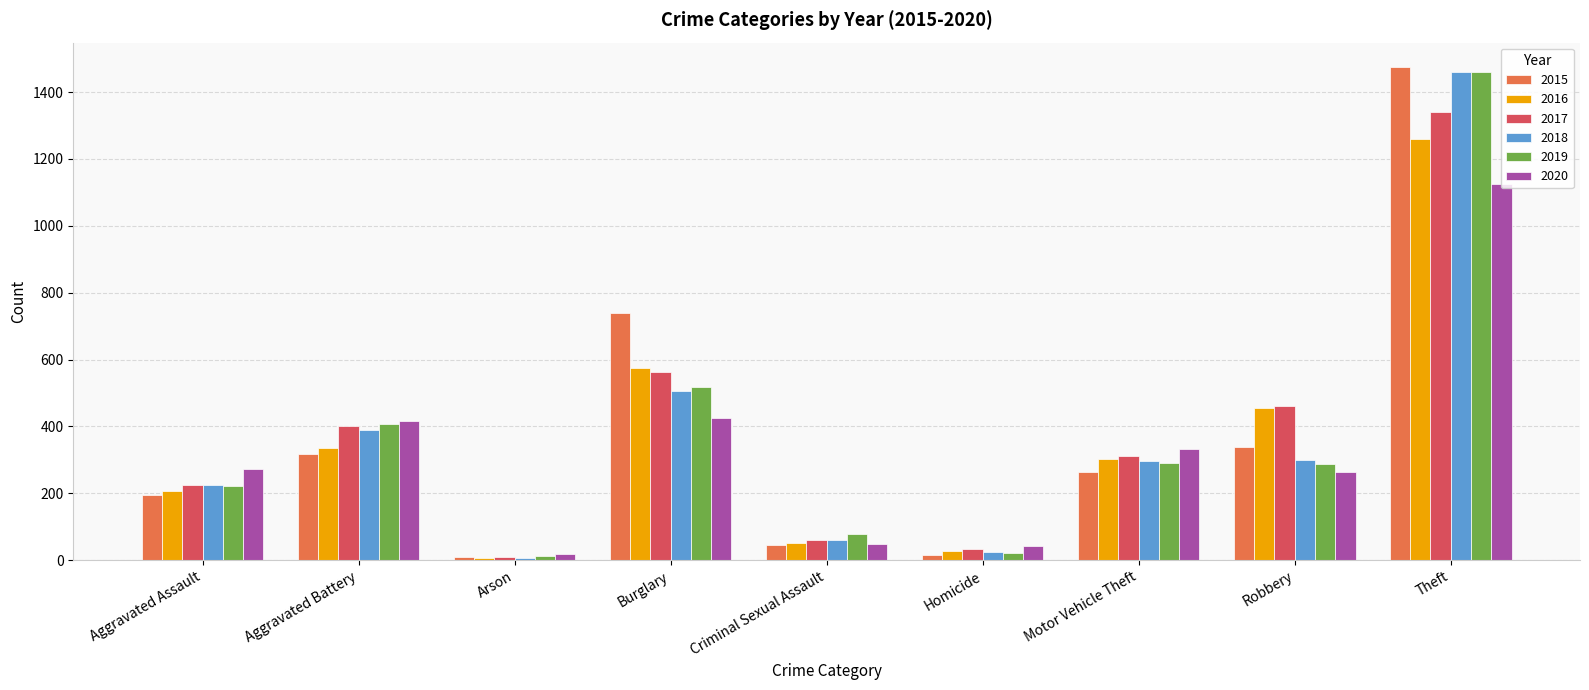

What is the minimum value for 2018?

7